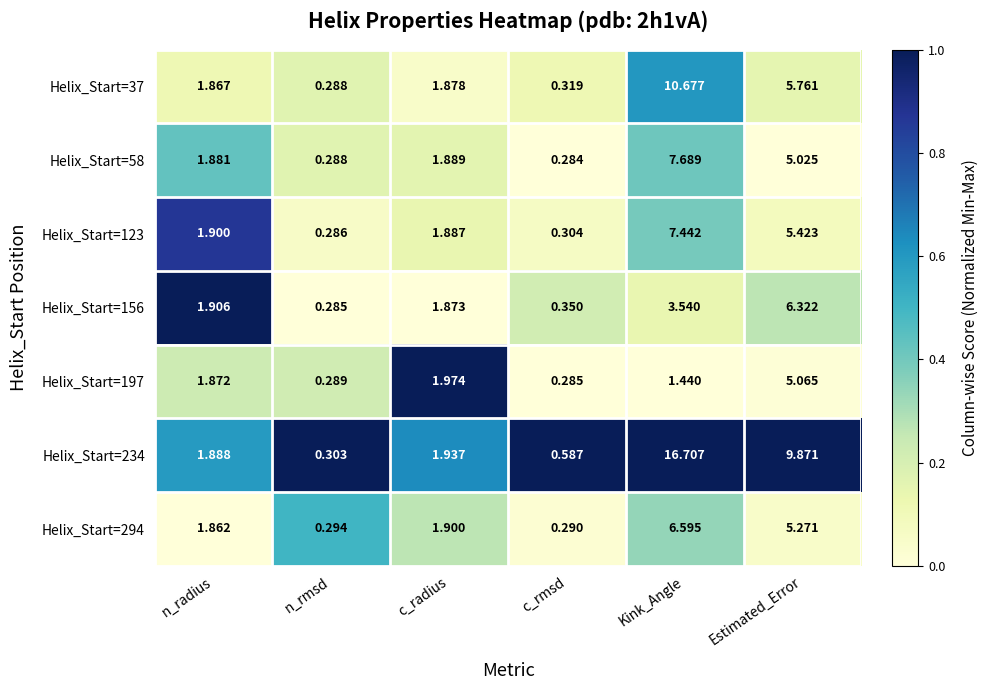

At which label does Helix_Start=197 first exceed 1?

n_radius